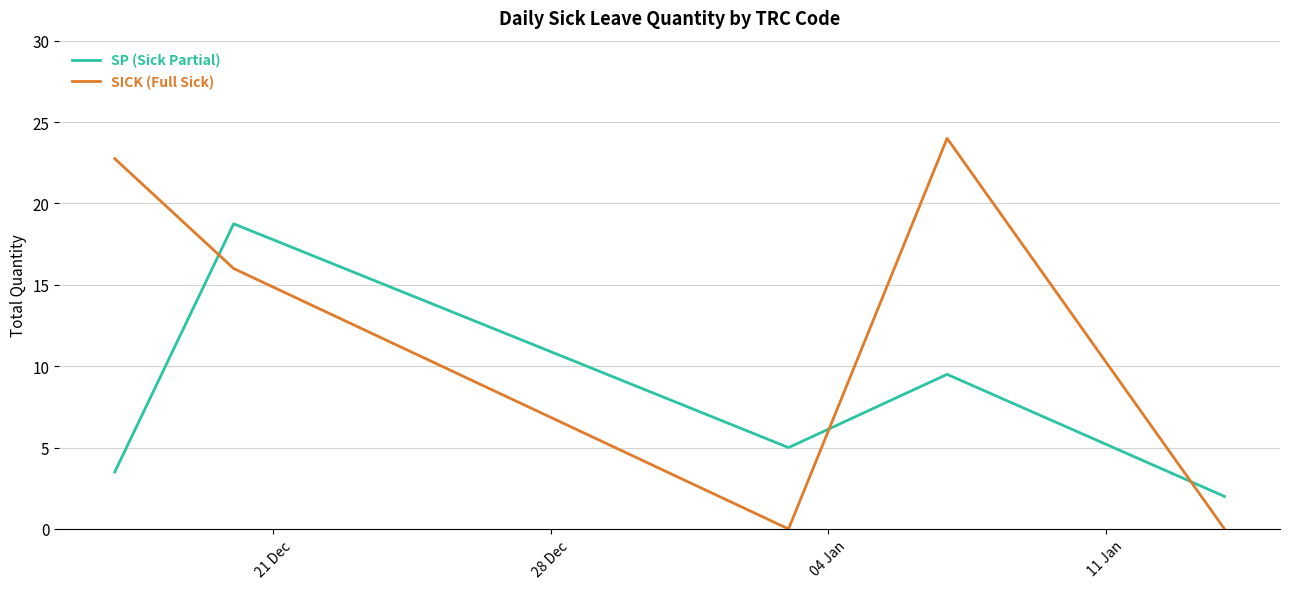

Which series has the largest range (max minus min)?

SICK (Full Sick)